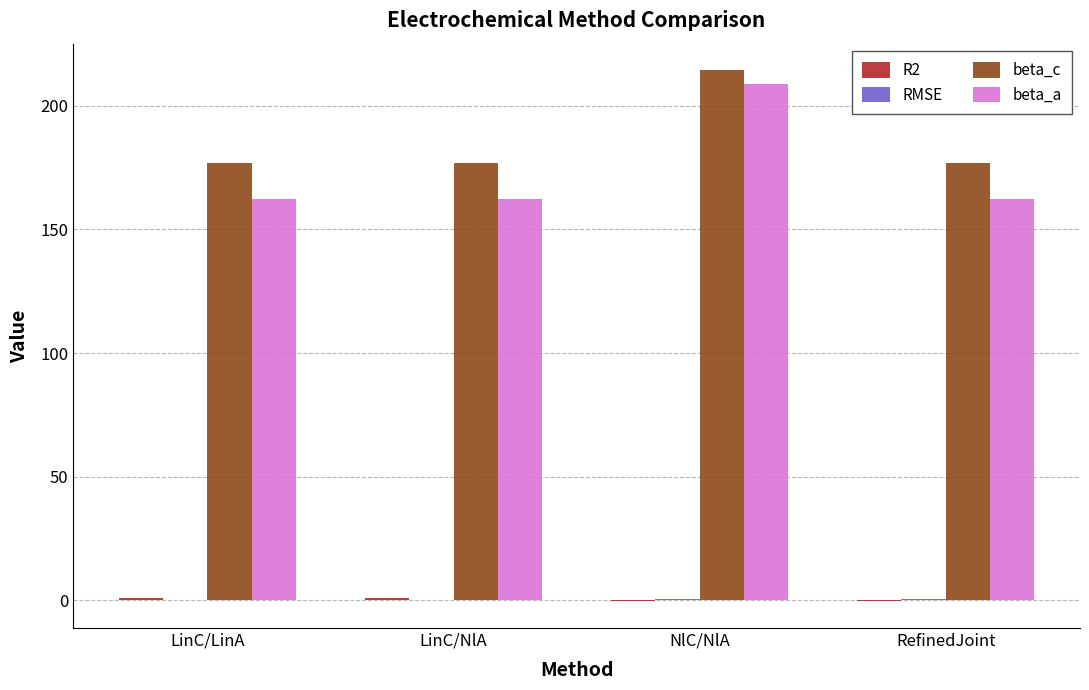

The beta_c series shows 176.7 at LinC/LinA. True or false?

True